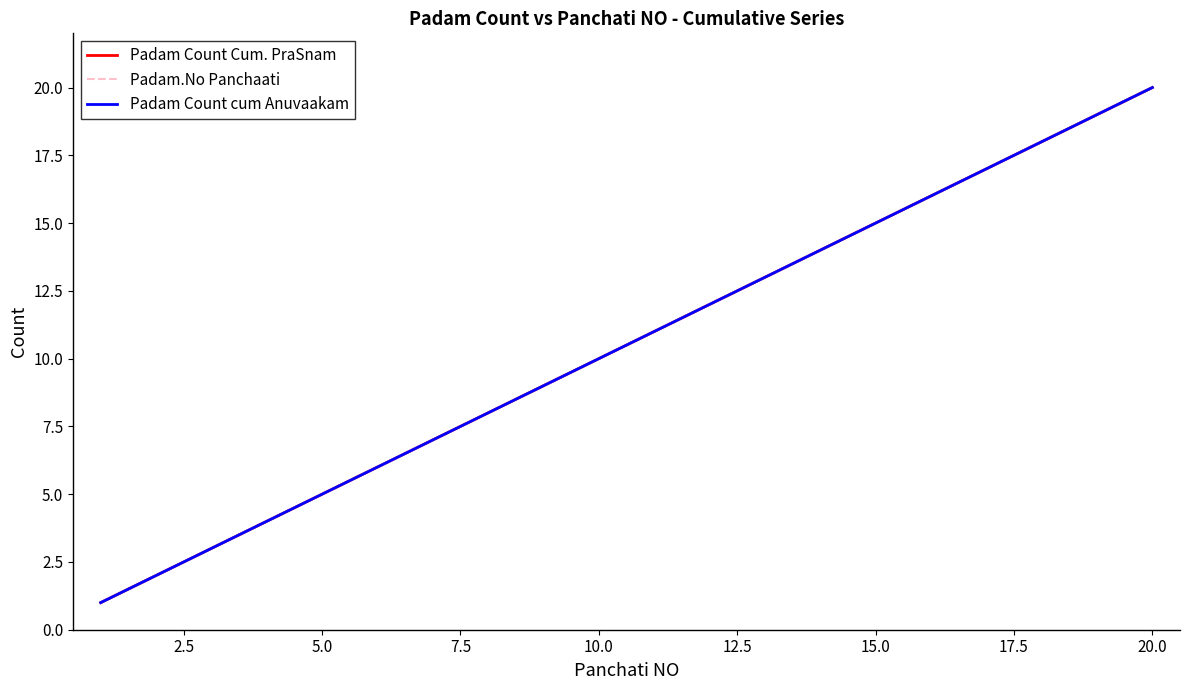

Is this an area chart (filled region under the line)?

No